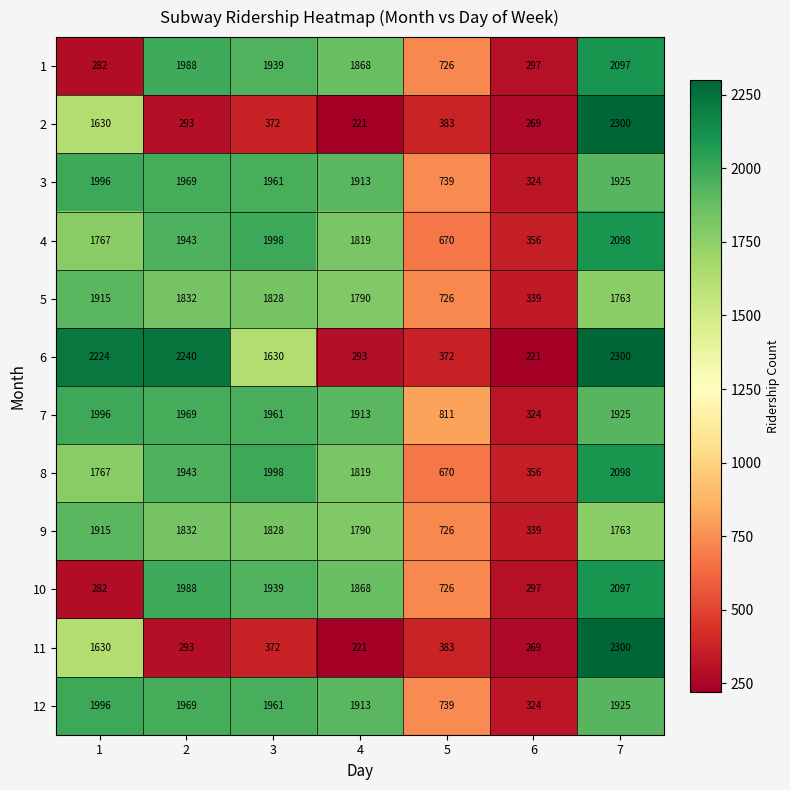

What is the spread (max minus min) of values at 2?

1947